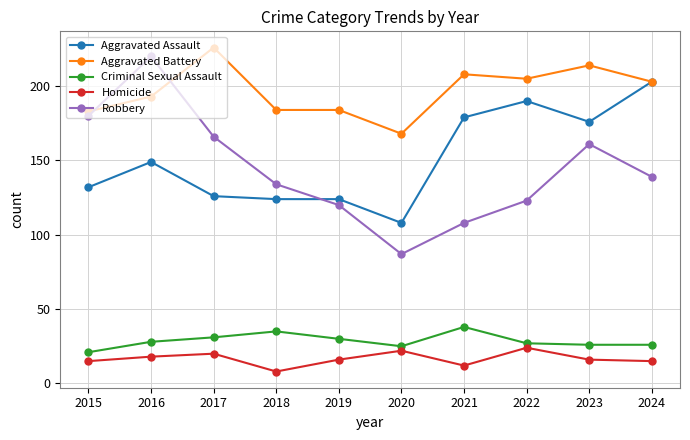

Between 2015 and 2024, which series saw the biggest shift?

Aggravated Assault